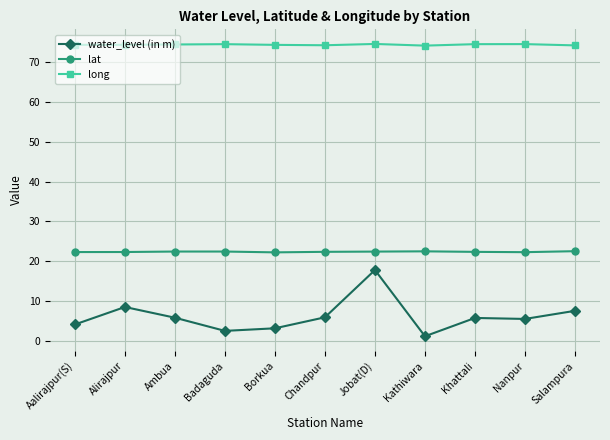

Count the number of data series in this chart.

3